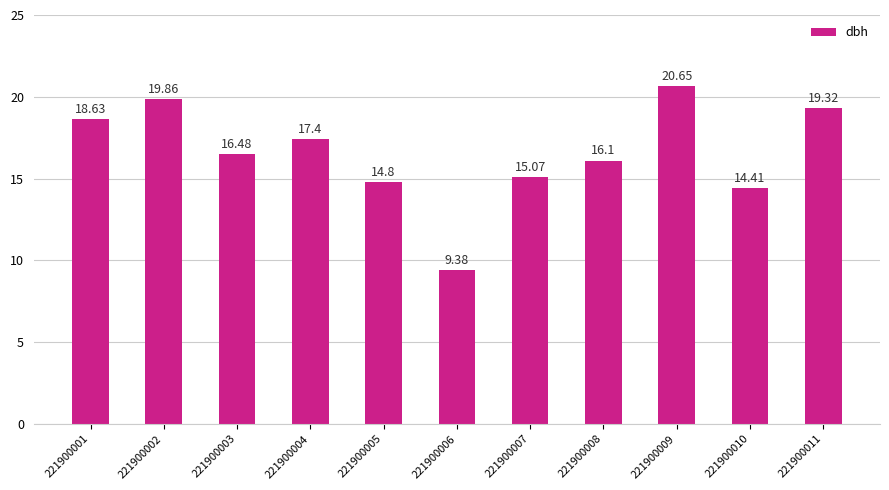

What is the difference between the maximum and minimum values?

11.3